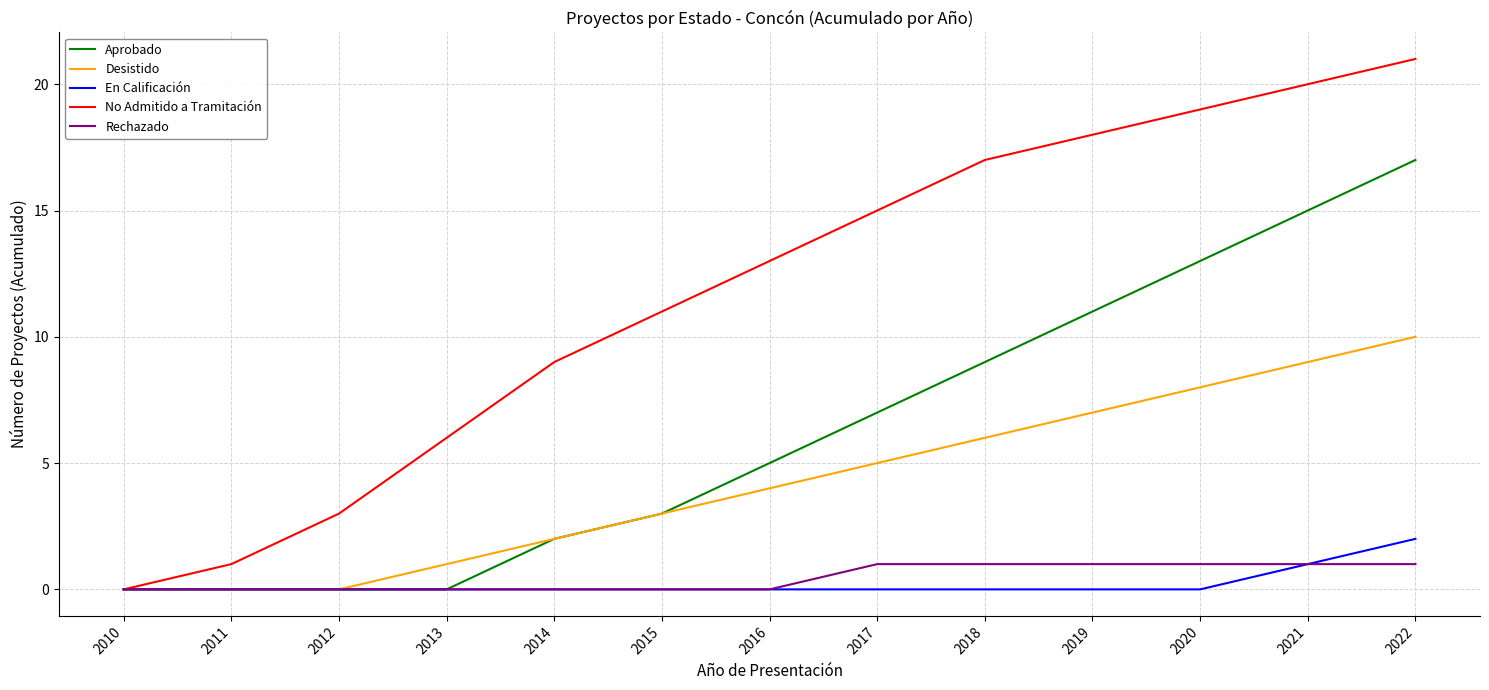

What value does the Rechazado series have at 2020?

1